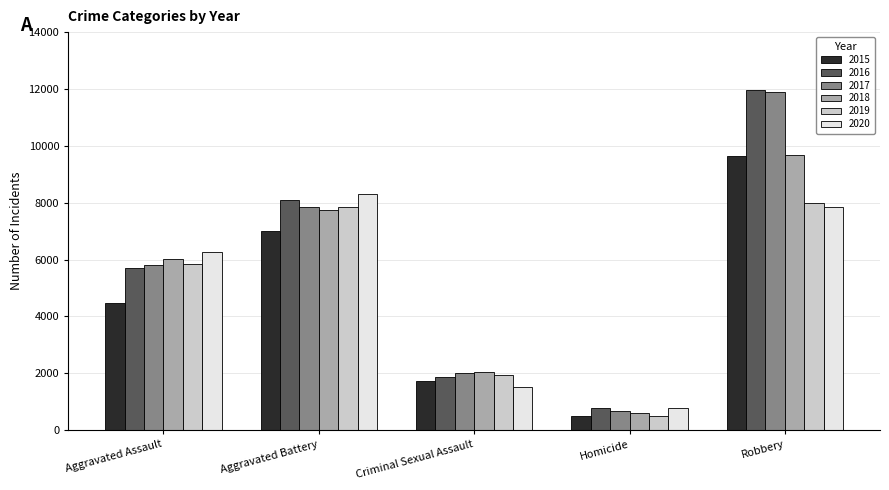

What are all the series names shown in the legend?

2015, 2016, 2017, 2018, 2019, 2020